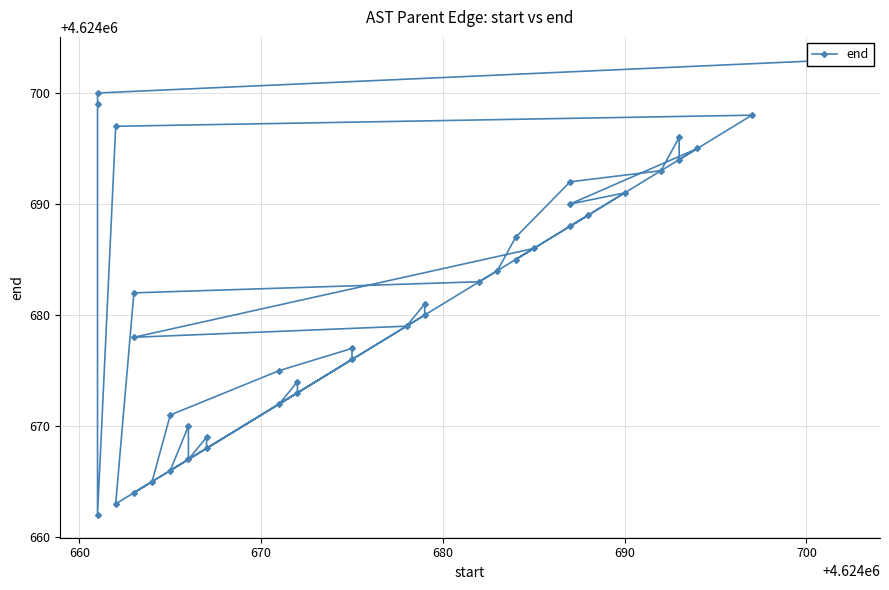

How many lines are shown in the chart?

1